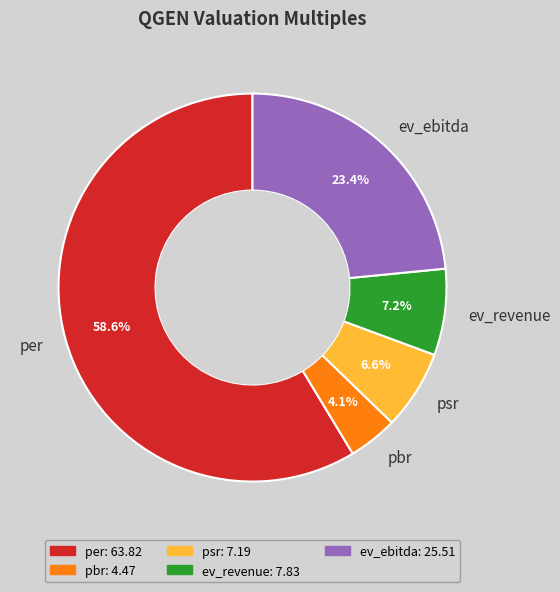

What is the smallest slice in the pie chart?

pbr